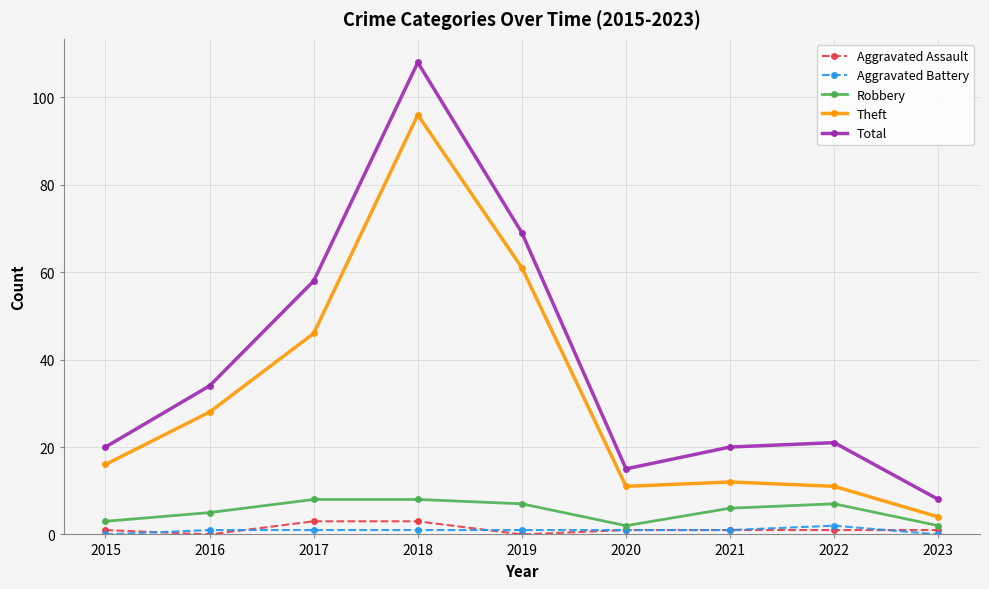

Which category has the highest value across all series?

2018